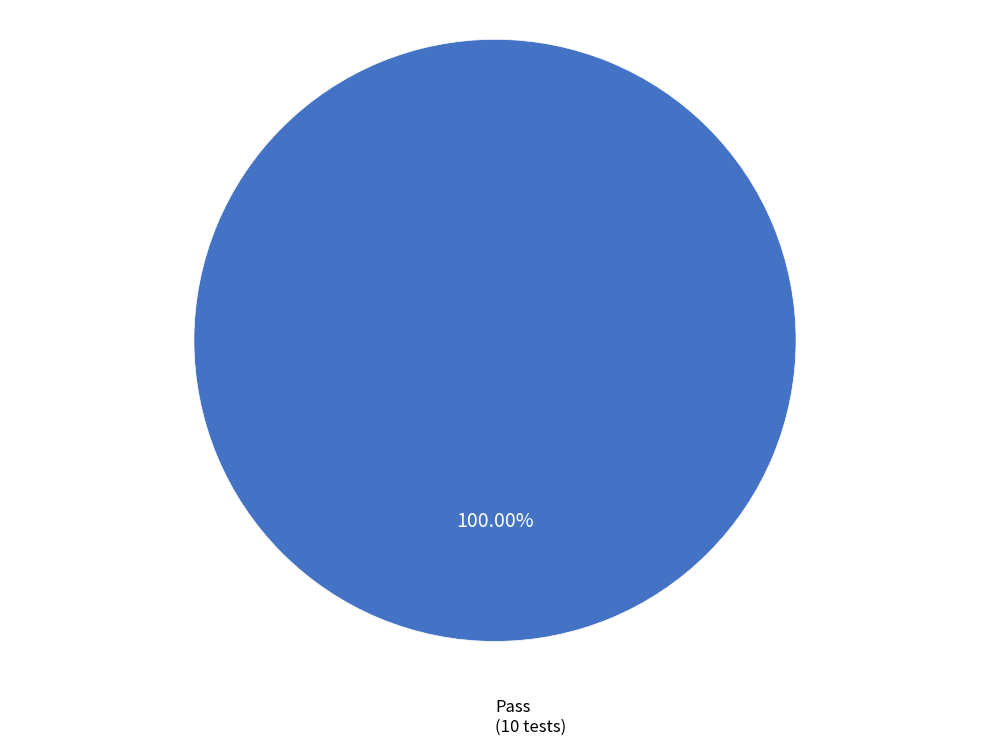

Does any single category account for the majority?

Yes